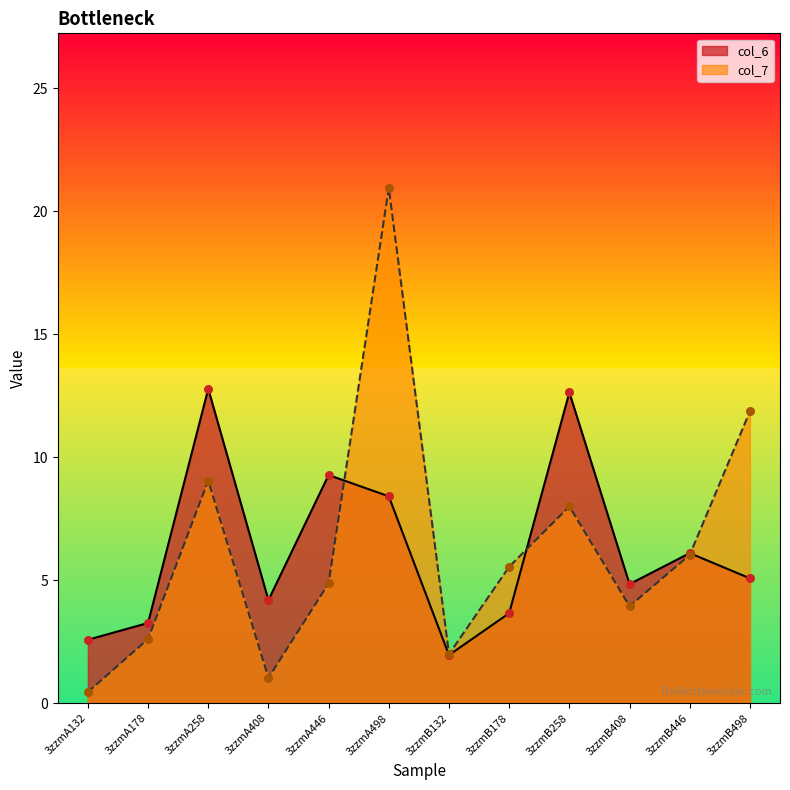

Is the value of col_7 at 3zzmA408 greater than the value of col_6 at 3zzmA498?

No